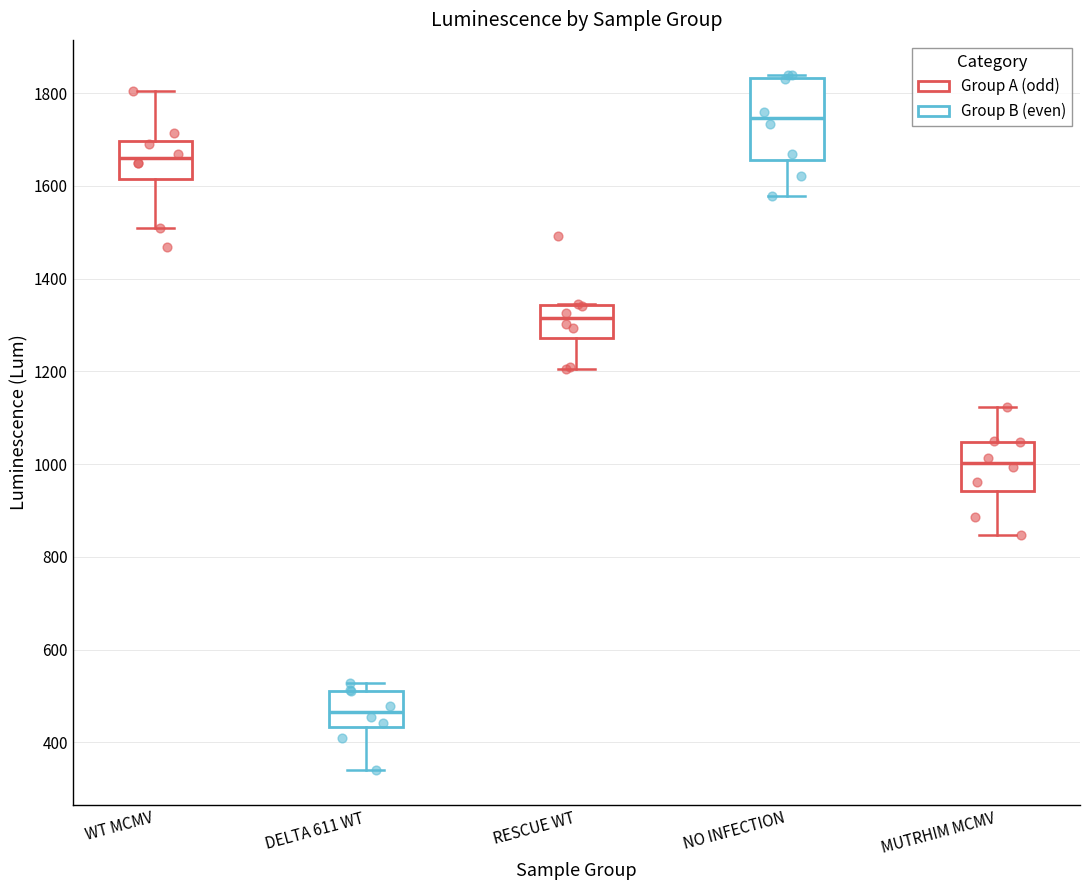

Where is the upper edge of the box for WT MCMV on the y-axis? The values are not printed on the chart, so give them approximately, as read against the axis.

1700